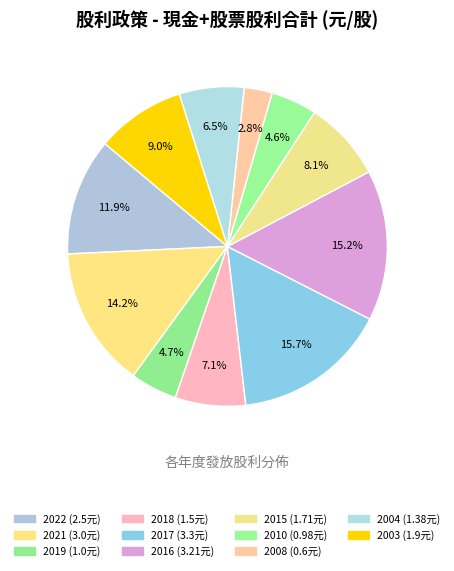

How many segments does this pie chart have?

11